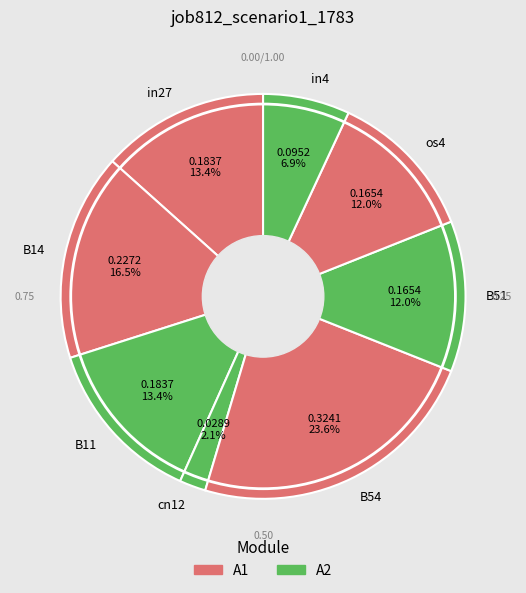

Does any single category account for the majority?

No